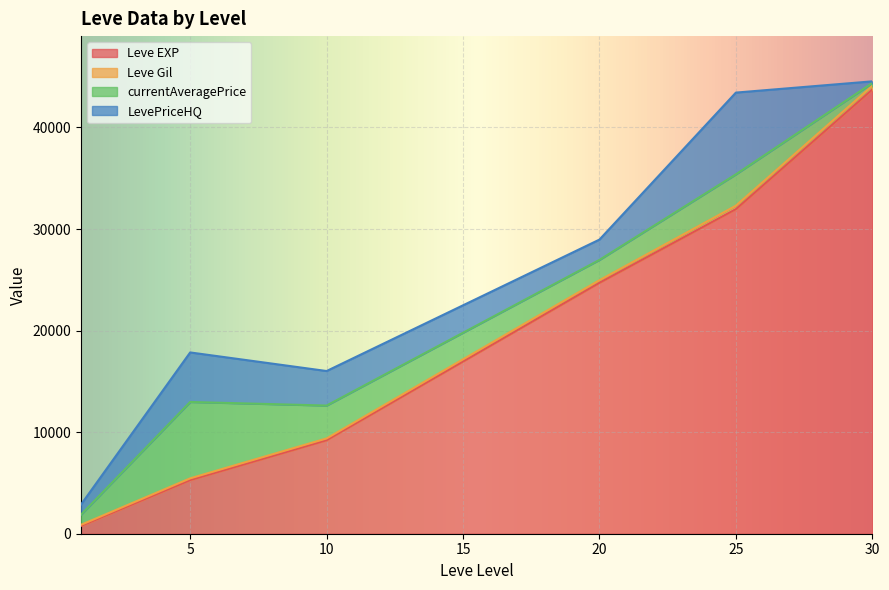

The value of Leve EXP at 30 is 43730.0. True or false?

True